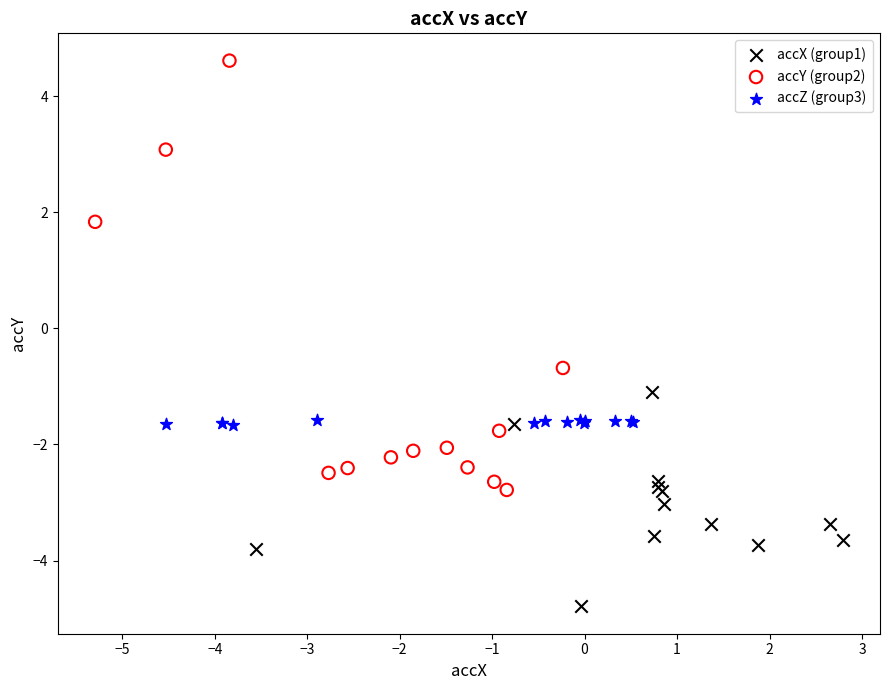

Which series contains the lowest Y value?

accX (group1)